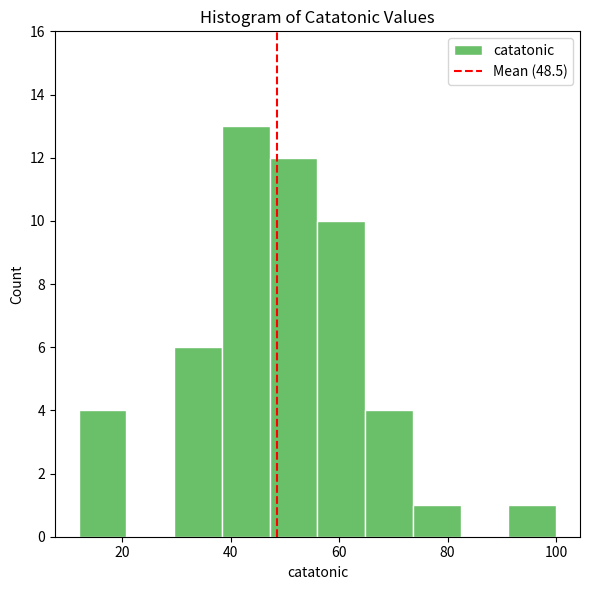

Reading left to right, transcribe this chart: for each bar, give the range it covers on the x-axis and its height. Neither the bar edges nor the heights are printed on the chart, so give them approximately, as read against the axes.

12.0 to 20.8: 4
20.8 to 29.6: 0
29.6 to 38.4: 6
38.4 to 47.2: 13
47.2 to 56.0: 12
56.0 to 64.8: 10
64.8 to 73.6: 4
73.6 to 82.4: 1
82.4 to 91.2: 0
91.2 to 100.0: 1